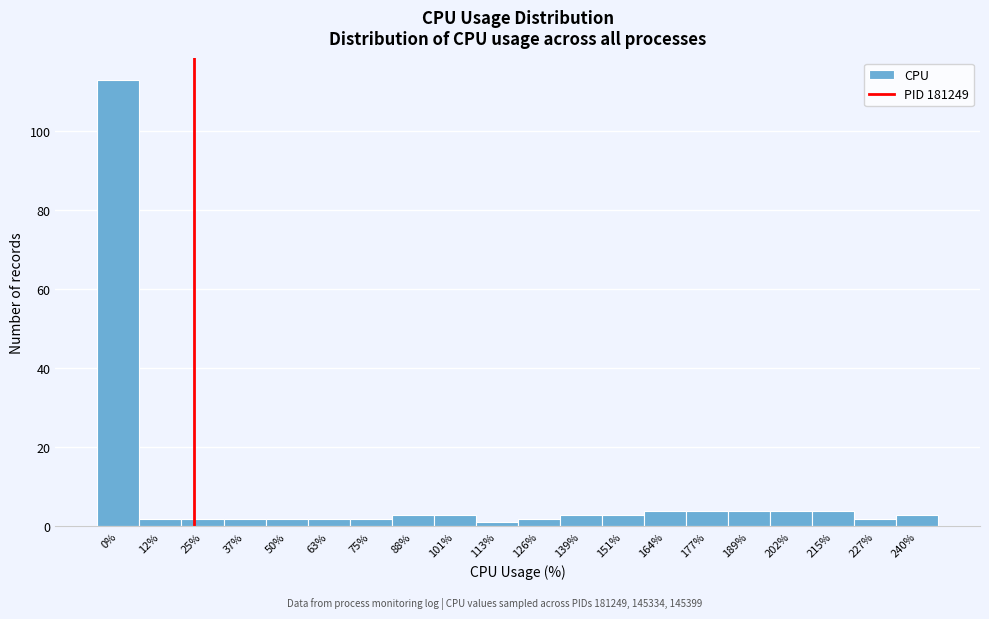

Reading left to right, what are all the values shown in this chart?

0%=113	12%=2	25%=2	37%=2	50%=2	63%=2	75%=2	88%=3	101%=3	113%=1	126%=2	139%=3	151%=3	164%=4	177%=4	189%=4	202%=4	215%=4	227%=2	240%=3